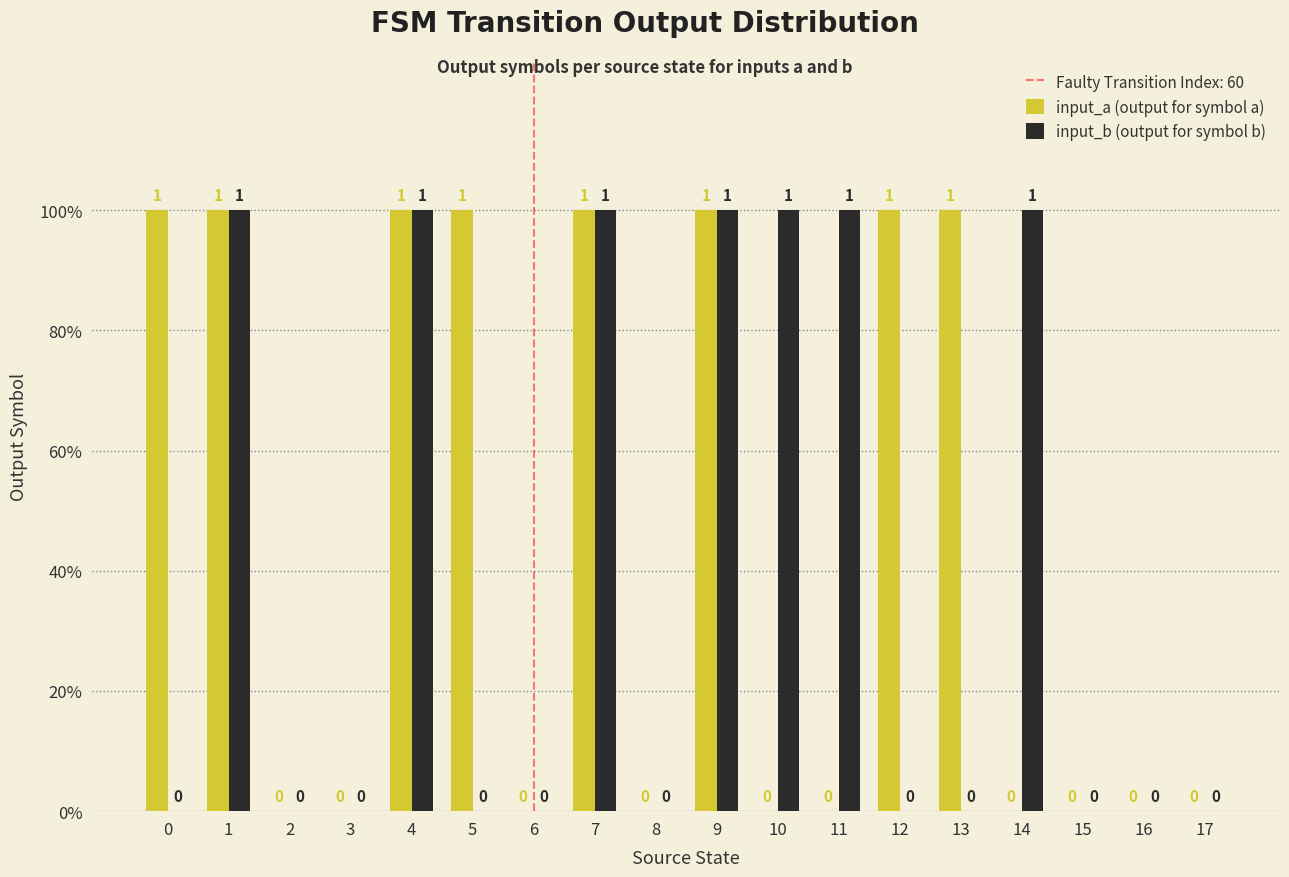

What is the sum of all input_b (output for symbol b) values?

7